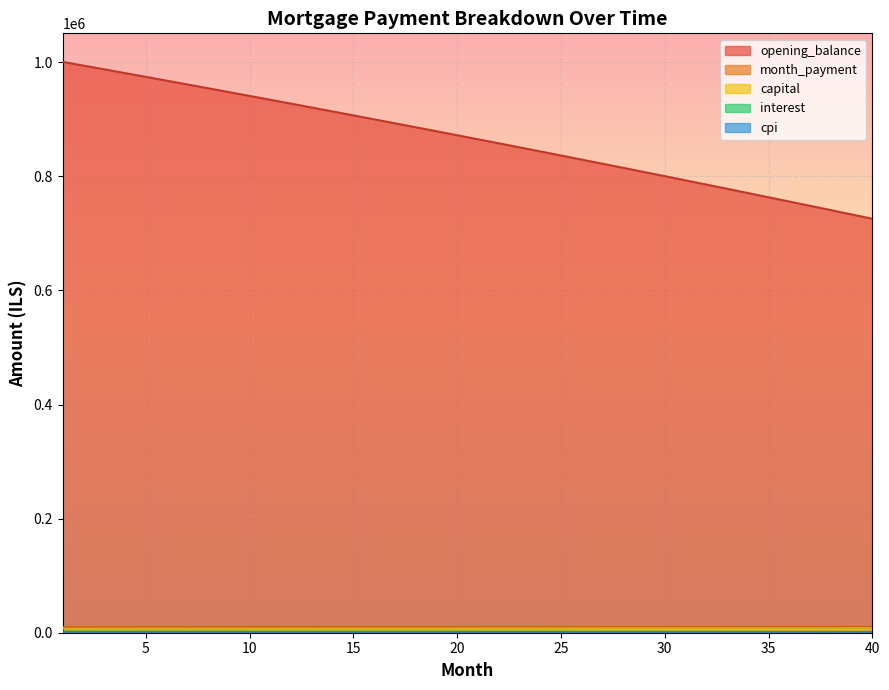

What is the average value of the interest series?

1805.9